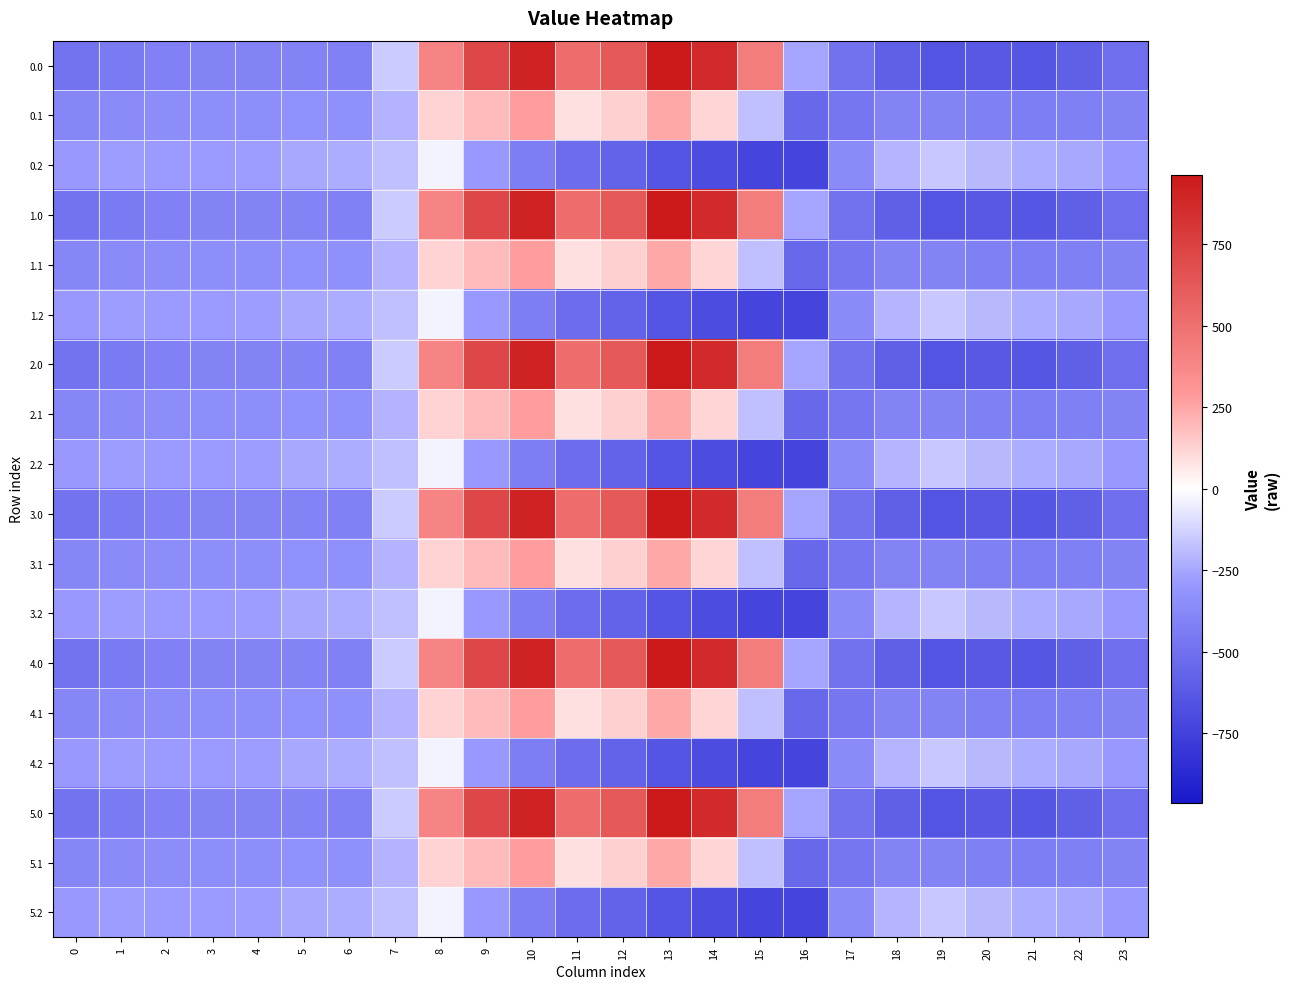

What is the greatest value displayed?

962.7